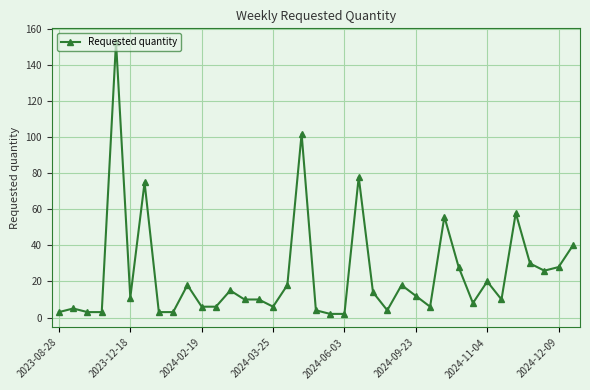

True or false: the data has more than 1 interior local peaks.

True